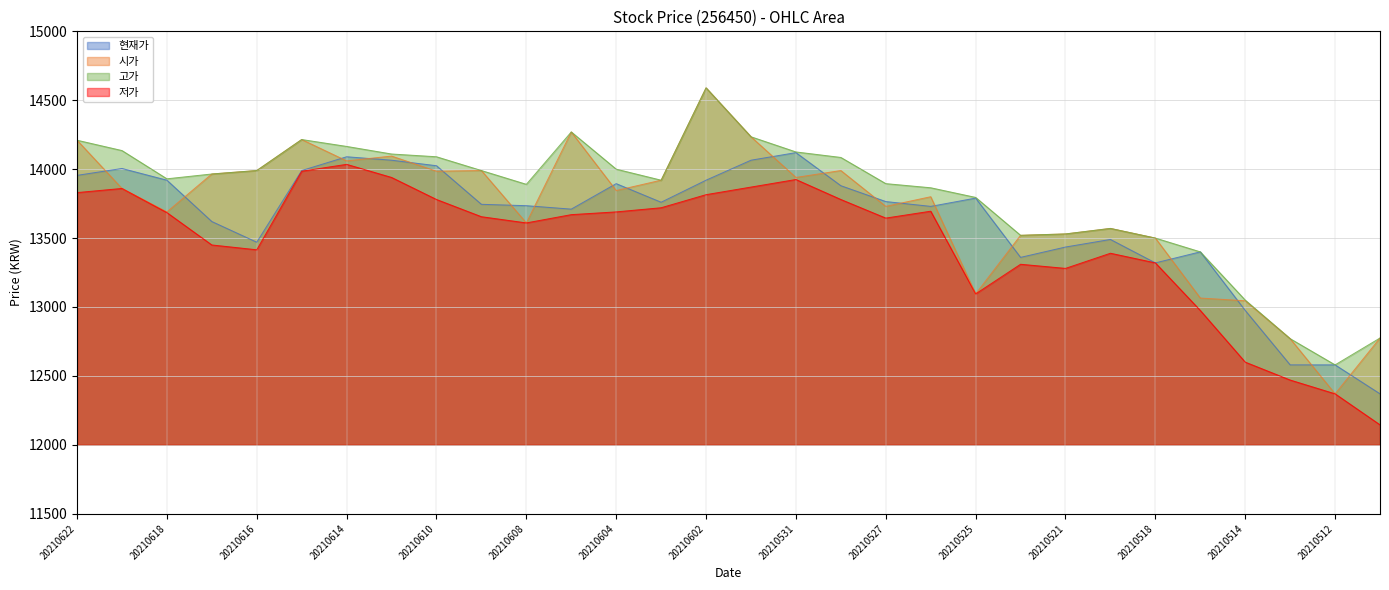

What is the value of the 고가 point at the 20th from the left?

13865